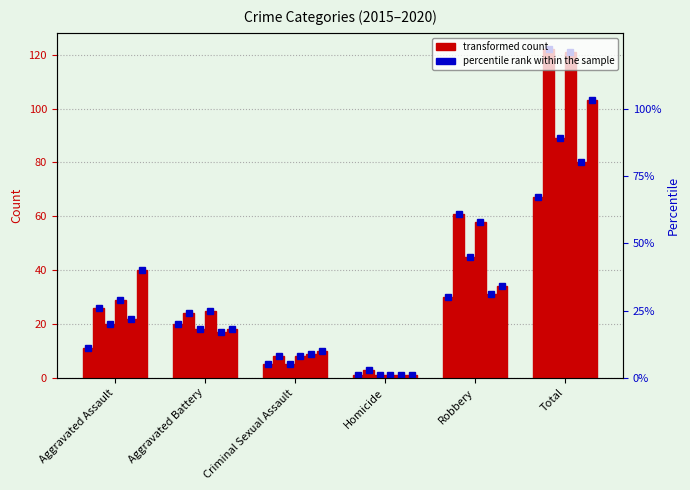

Which category has the highest value across all series?

Total